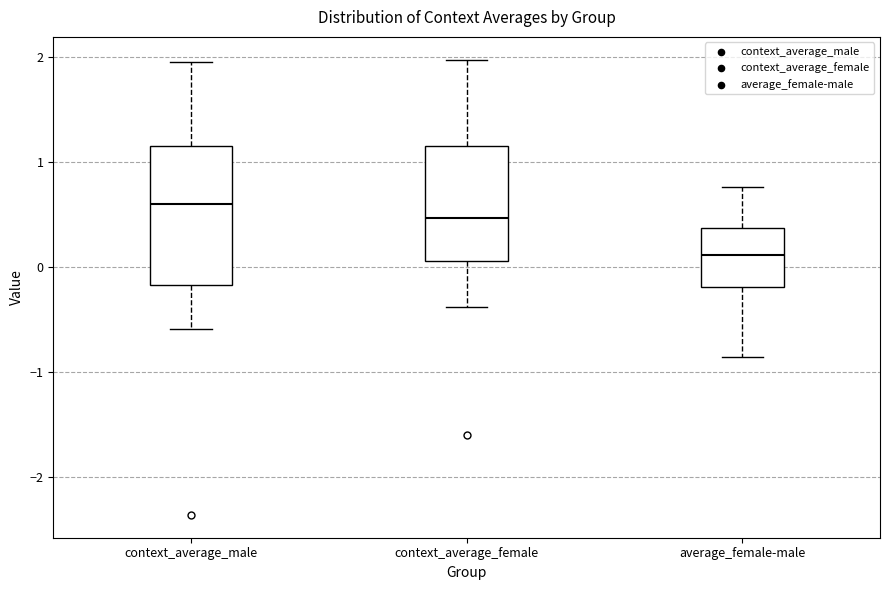

Reading left to right, read every box against the y-axis: the position of its median line, the range the box covers, and the ends of its whiskers. The values are not printed on the chart, so give them approximately, as read against the axis.

context_average_male: median 0.6, box -0.2 to 1.2, whiskers -0.6 to 2.0
context_average_female: median 0.5, box 0.1 to 1.2, whiskers -0.4 to 2.0
average_female-male: median 0.1, box -0.2 to 0.4, whiskers -0.9 to 0.8